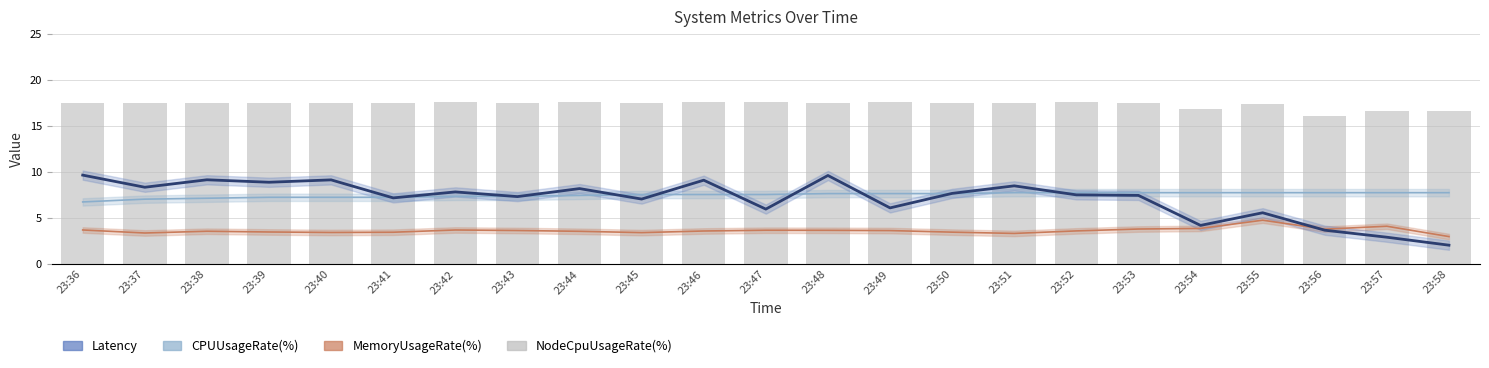

What is the difference between the maximum and minimum values in the NodeCpuUsageRate(%) series?

1.5